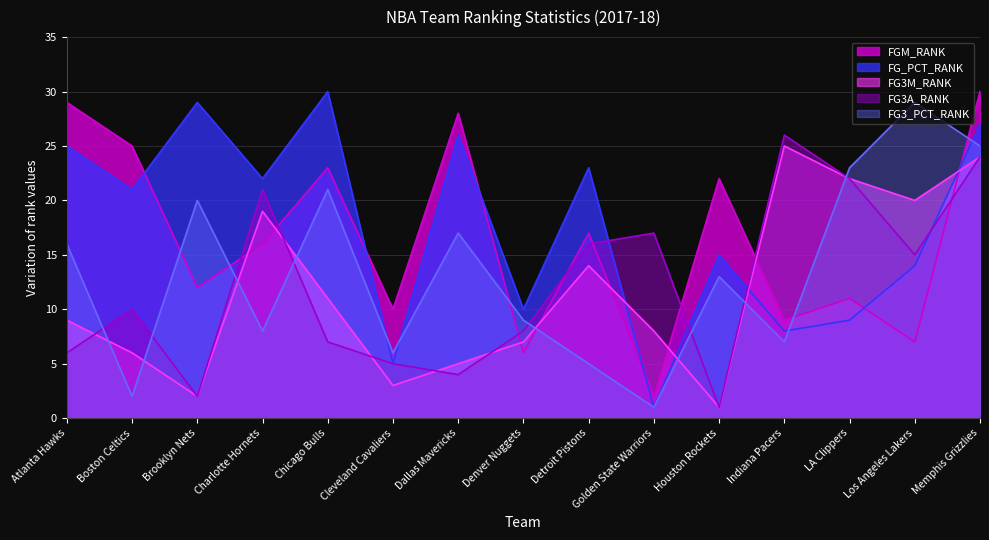

What is the difference between the FG_PCT_RANK values at Boston Celtics and Cleveland Cavaliers?

16